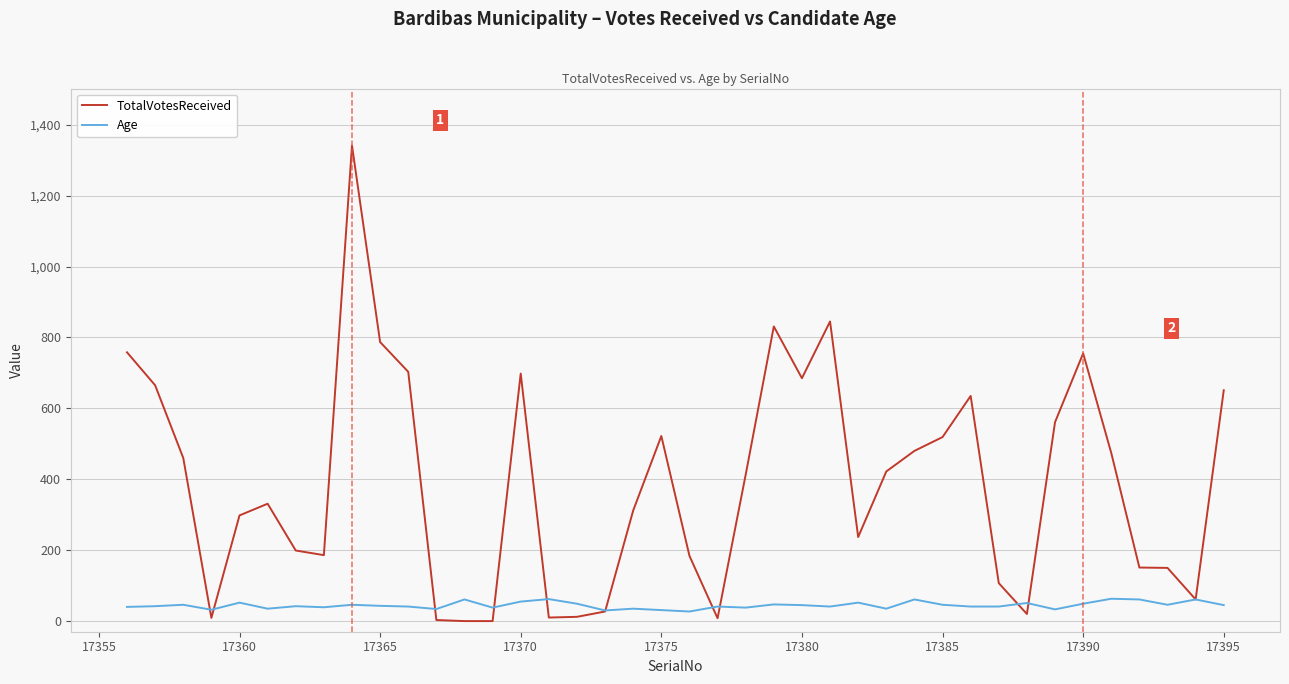

How many lines are shown in the chart?

2